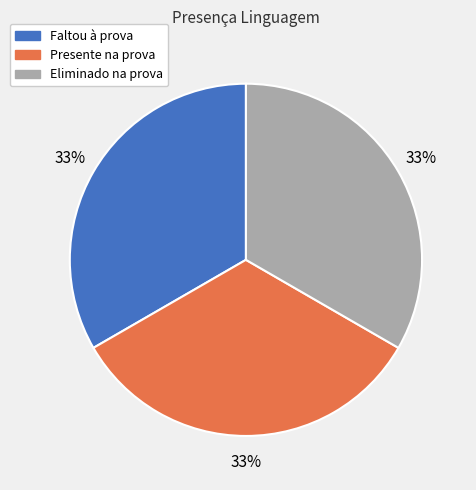

Is the sum of Presente na prova and Faltou à prova greater than half?

Yes